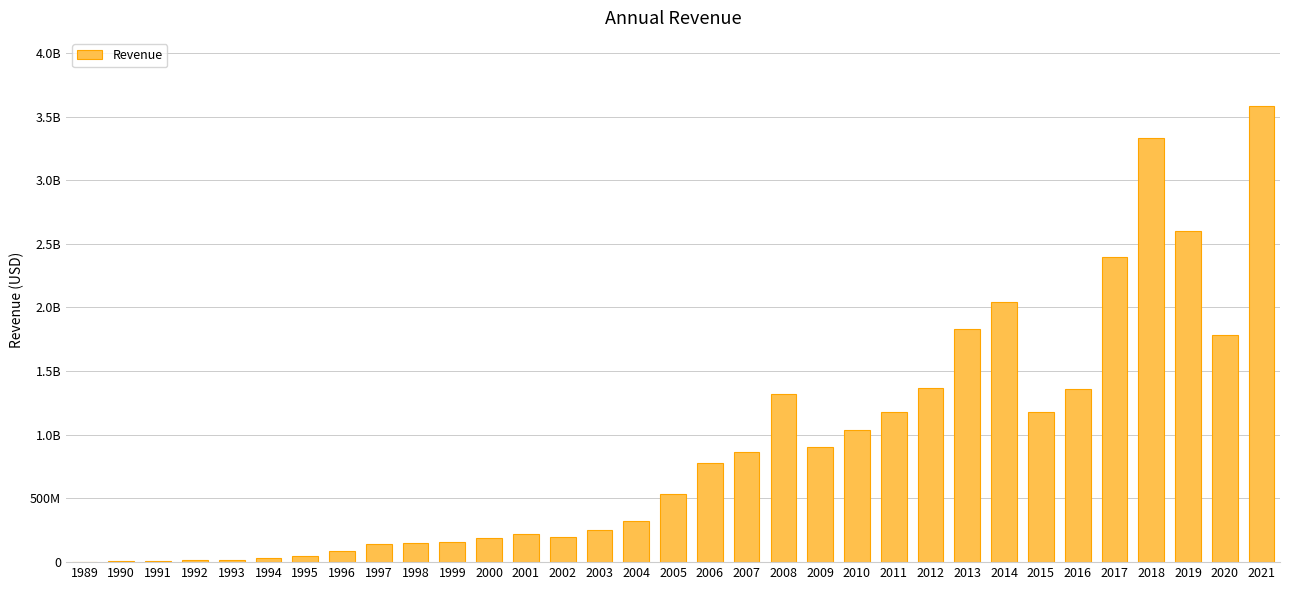

What is the maximum value shown in the chart?

3580439000